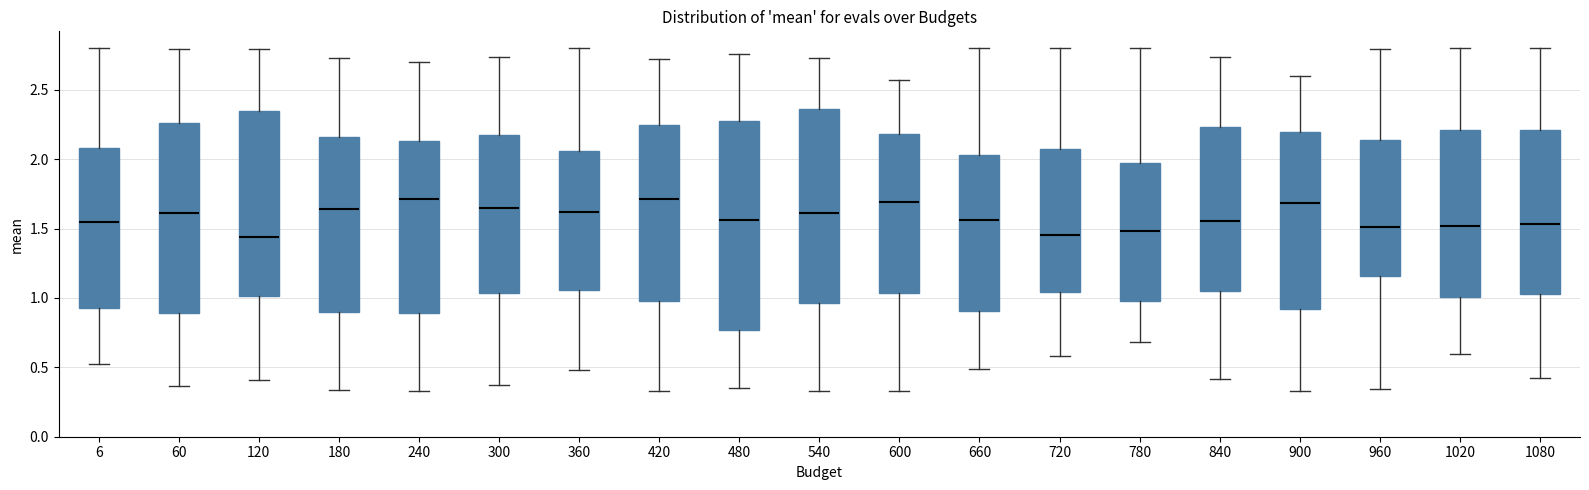

Which box is the tallest, from its lower edge to its upper edge?

480